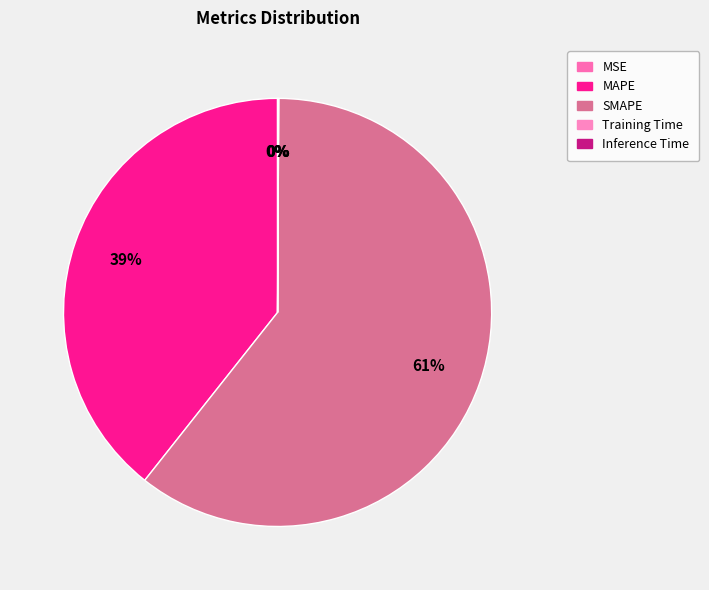

Which slice is the smallest?

MSE